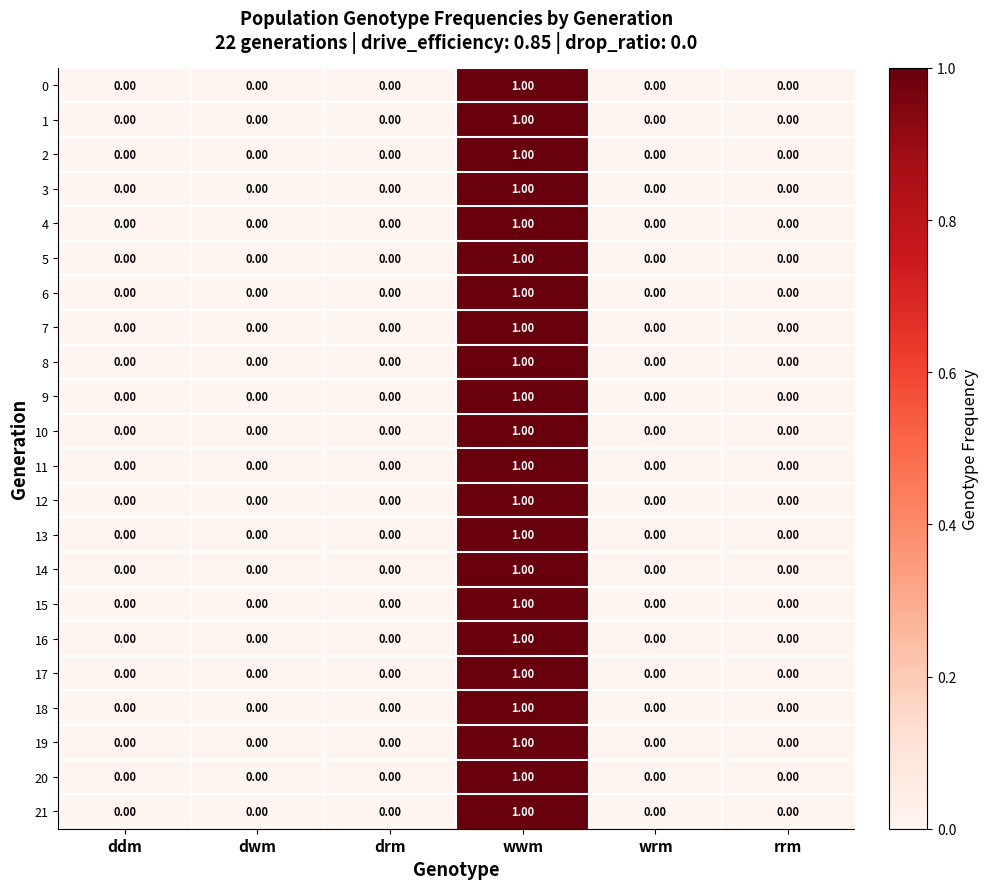

At which category does the chart reach its peak across all series?

wwm